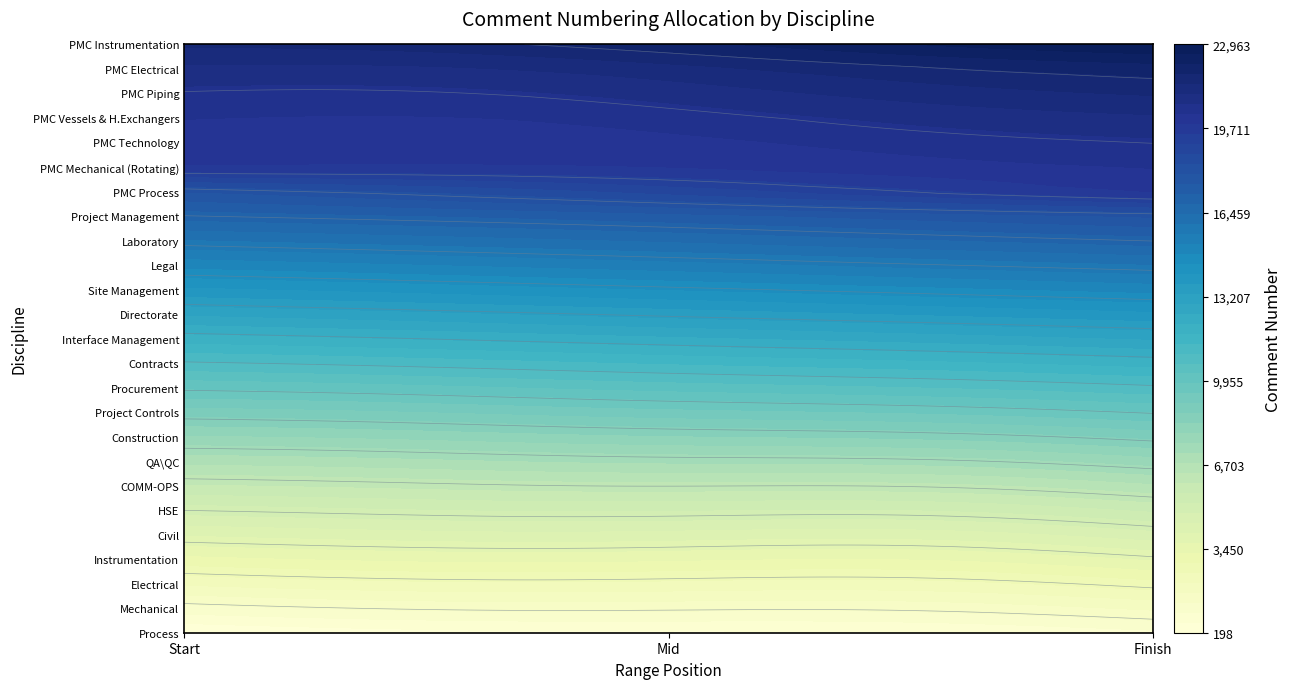

True or false: Legal has a value of 16000 at 1.

True